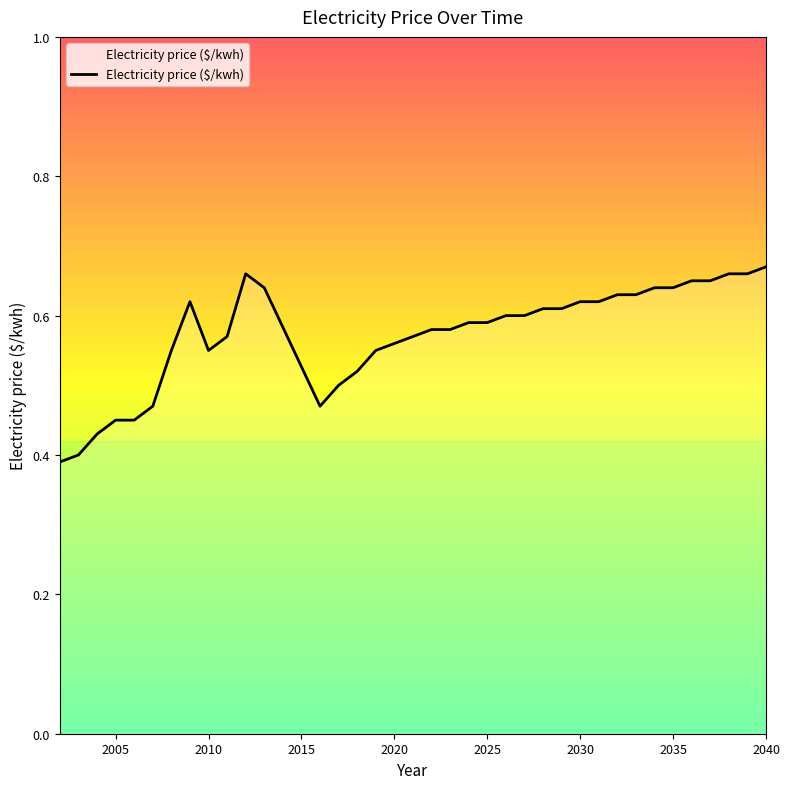

Does the chart display data point markers on the line(s)?

No